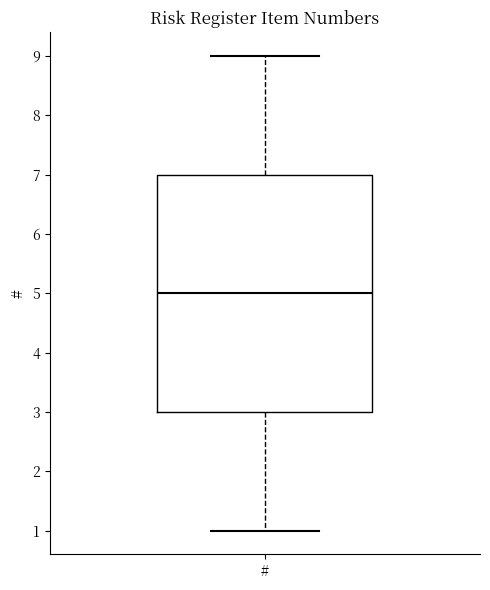

Where is the upper edge of the box for # on the y-axis? The values are not printed on the chart, so give them approximately, as read against the axis.

7